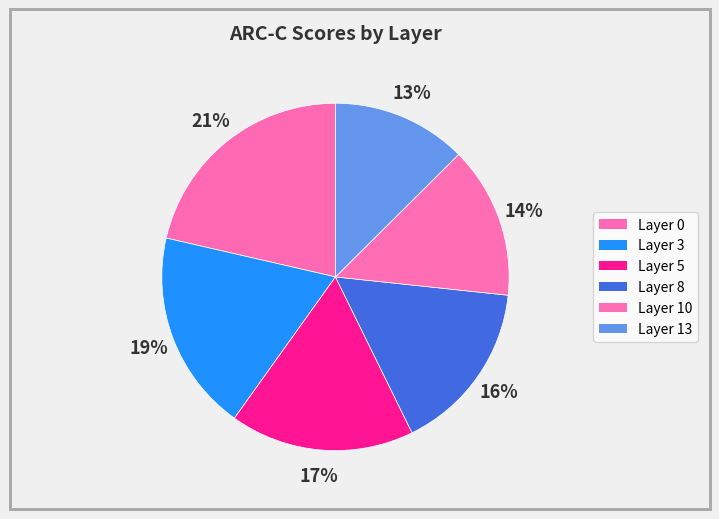

Which category has the smallest portion of the pie?

Layer 13